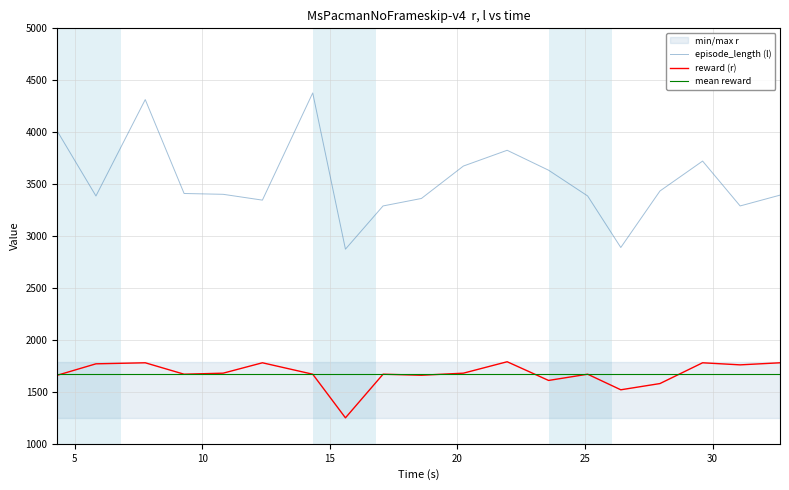

True or false: reward (r) and episode_length (l) intersect in this chart.

False